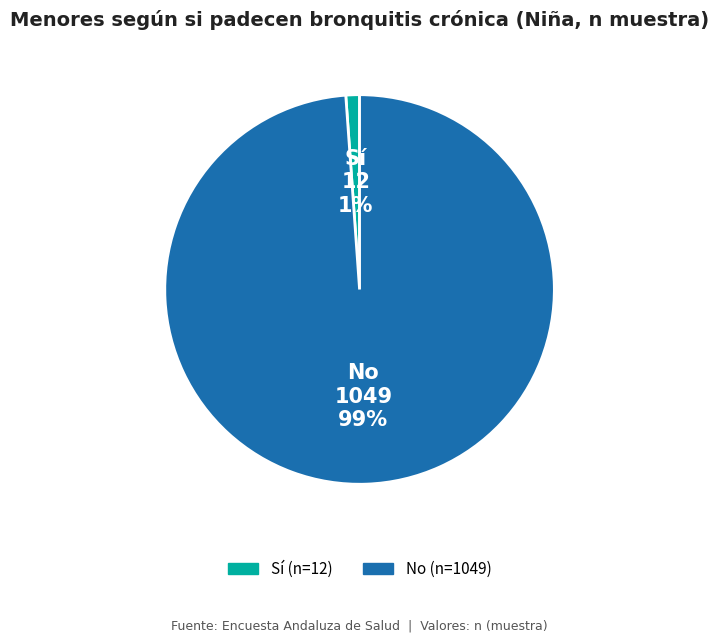

Rank the categories by value from lowest to highest.

Sí, No